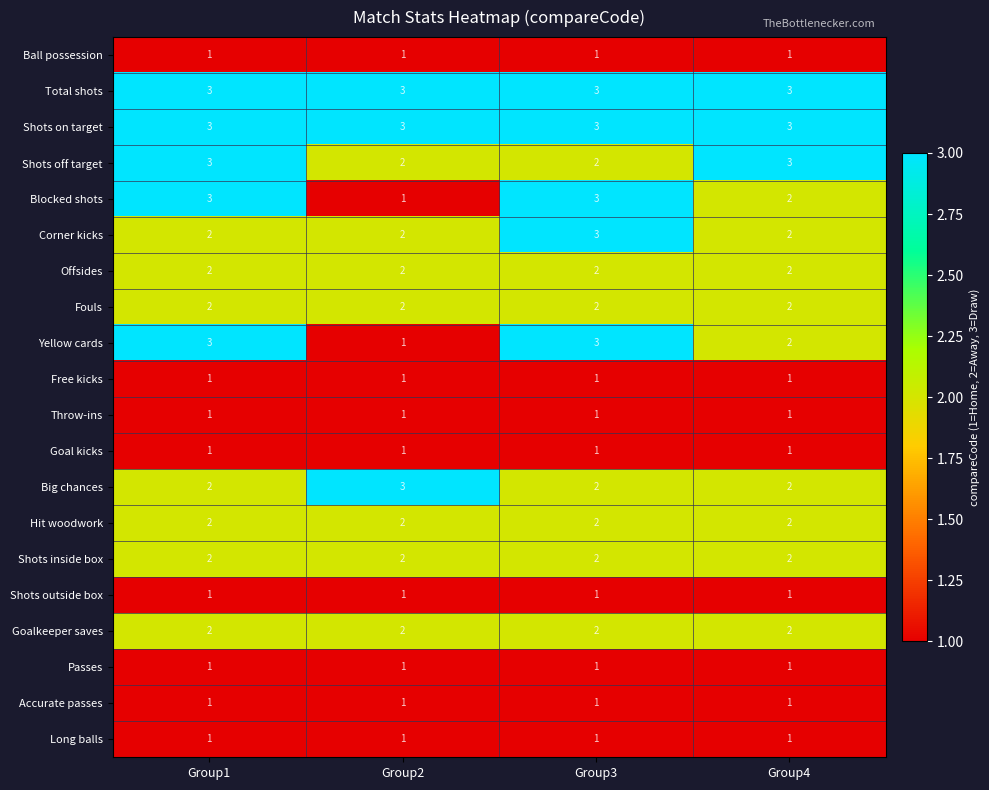

True or false: Hit woodwork has a value of 2 at Group3.

True